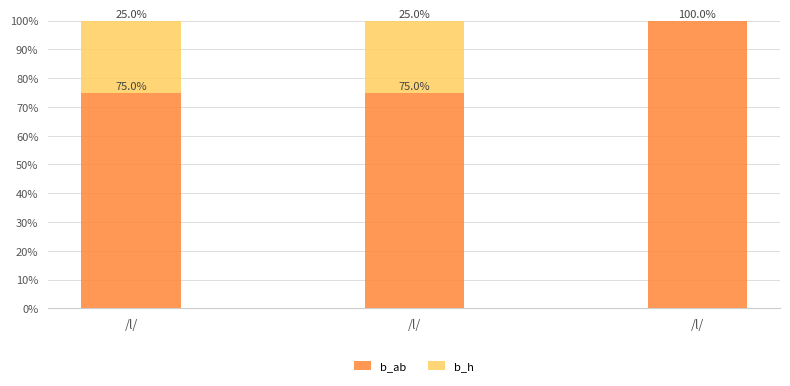

At which category is the sum across all series the highest?

/l/